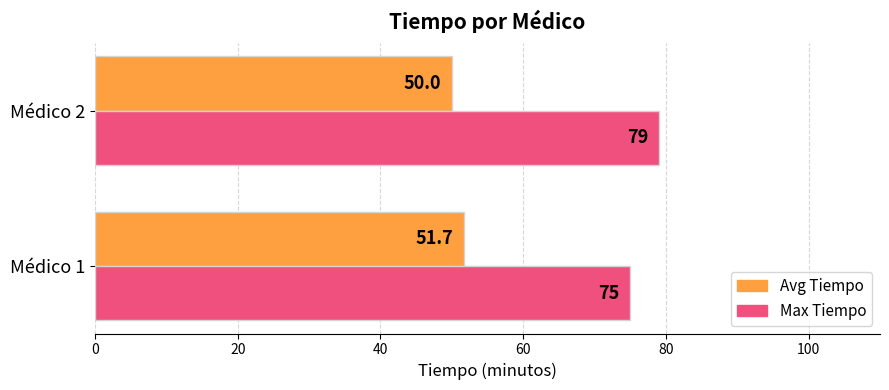

List the series in order of their peak value, lowest first.

Avg Tiempo, Max Tiempo